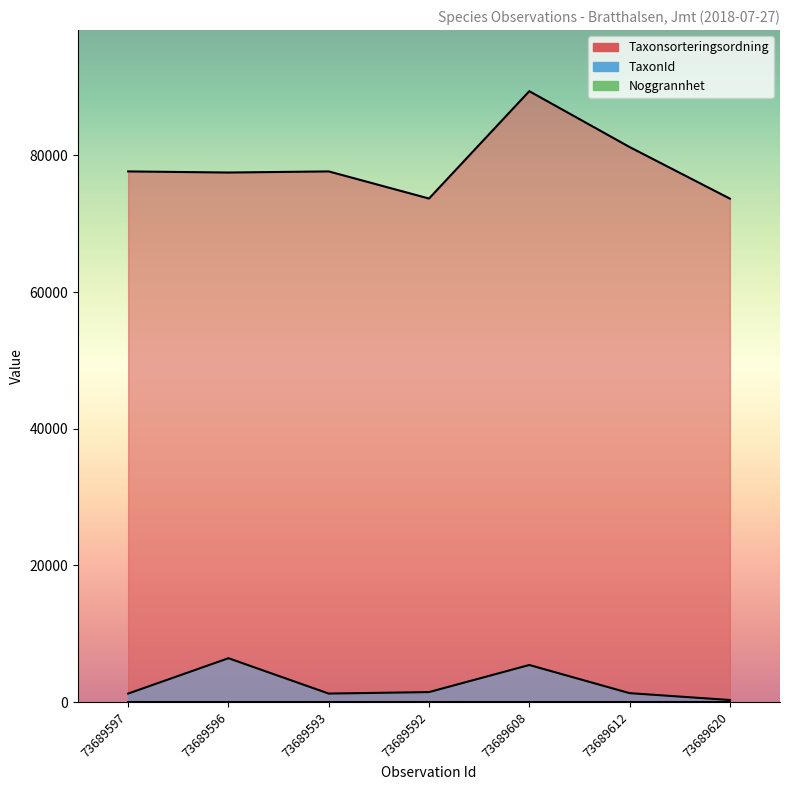

What is the lowest value of the Taxonsorteringsordning series?

73686